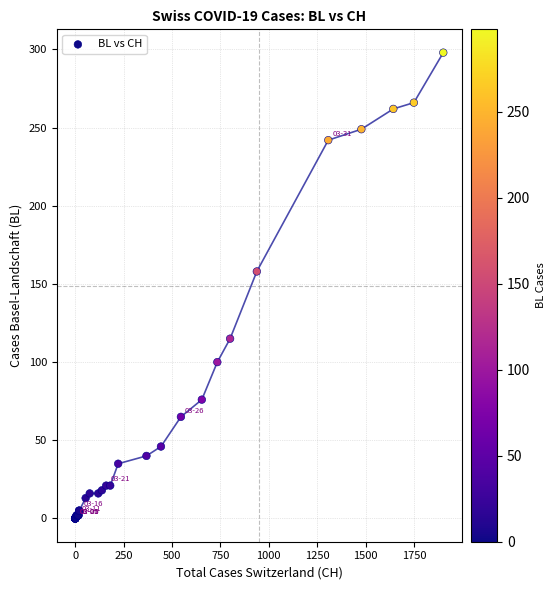

What Y value in the scatter plot is closest to 149?

158